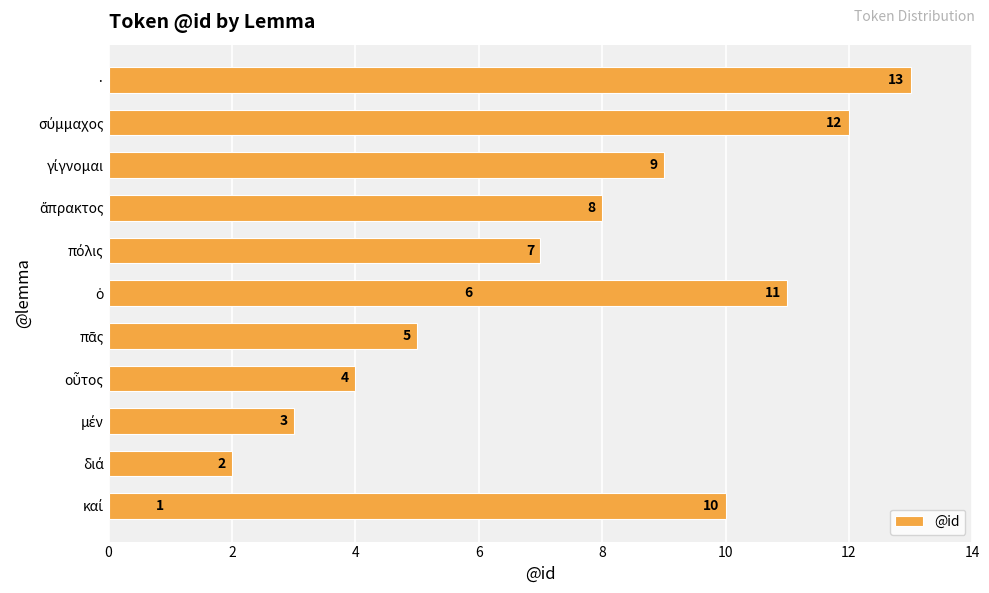

What is the ratio of the value at πόλις to the value at ἄπρακτος?

0.9